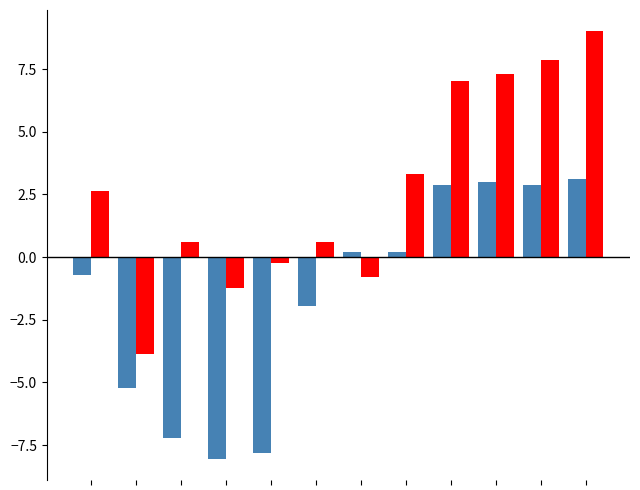

What is the smallest value displayed?

-8.0